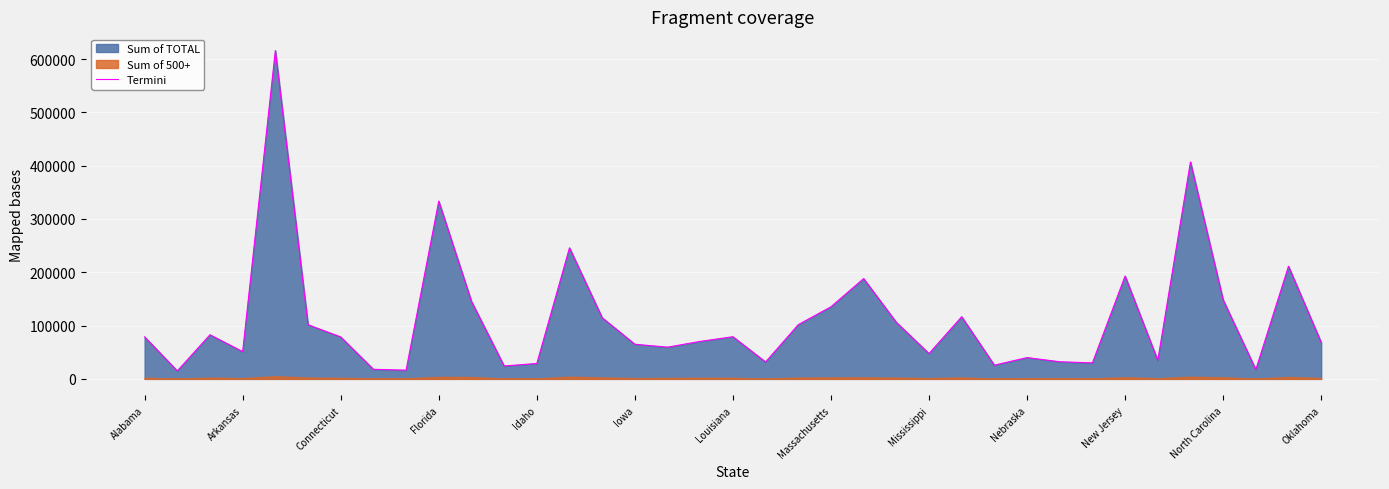

True or false: Termini has a value of 28849 at Idaho.

True